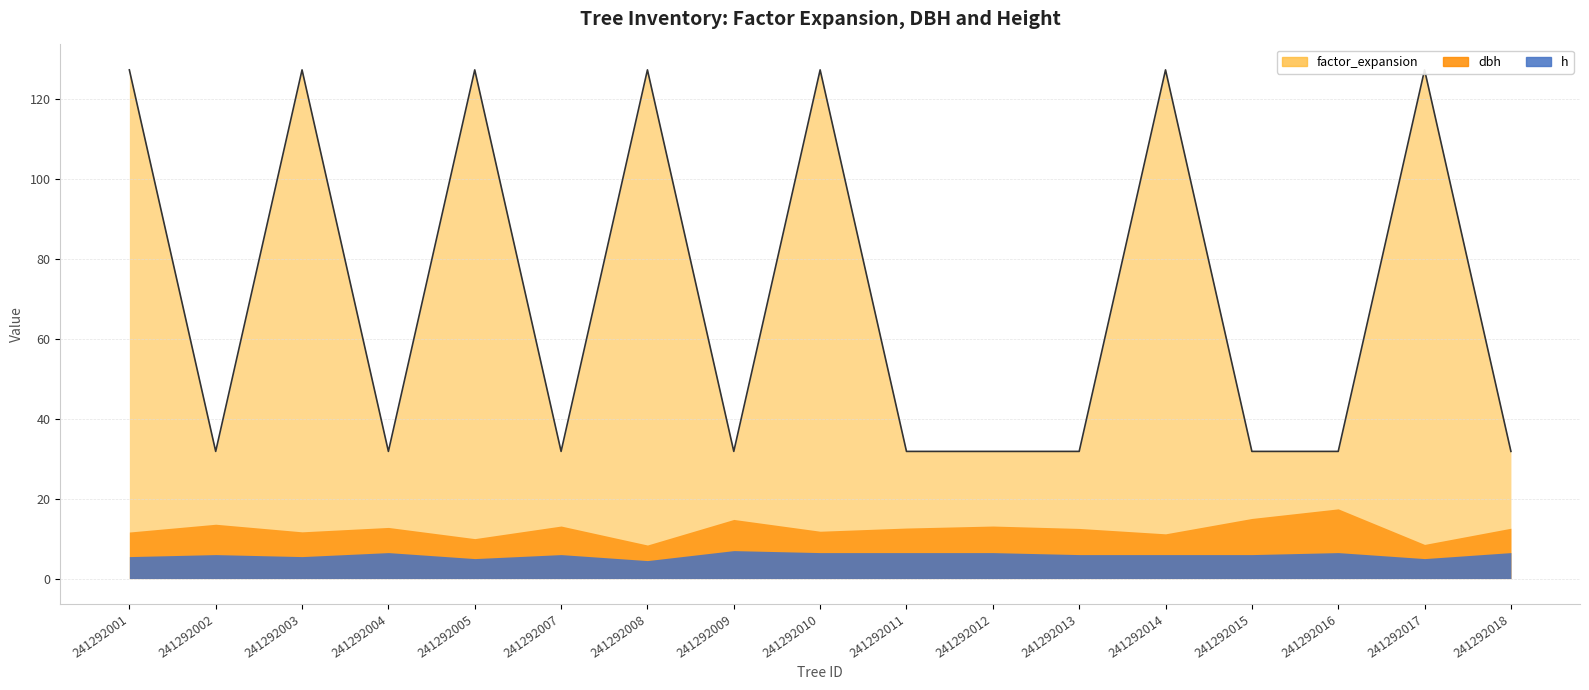

What are all the series names shown in the legend?

factor_expansion, dbh, h